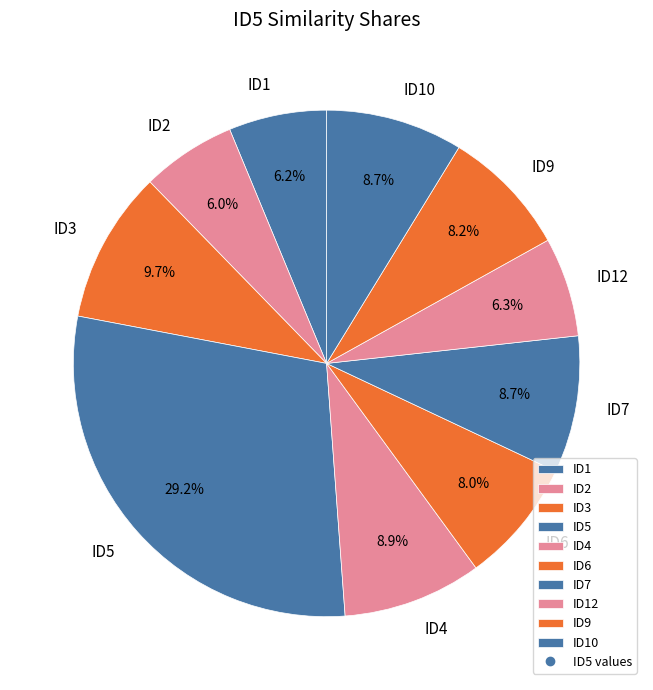

Combined, do ID2 and ID10 account for over 50%?

No